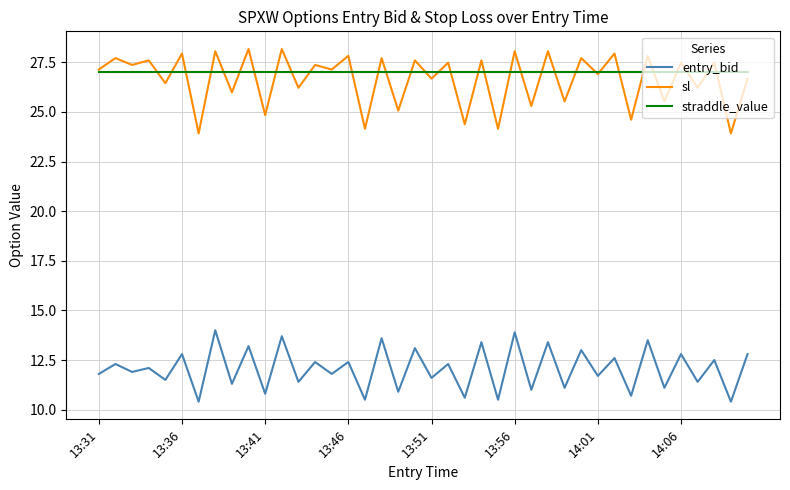

What is the difference between the second highest and second lowest values in the entry_bid series?

3.5